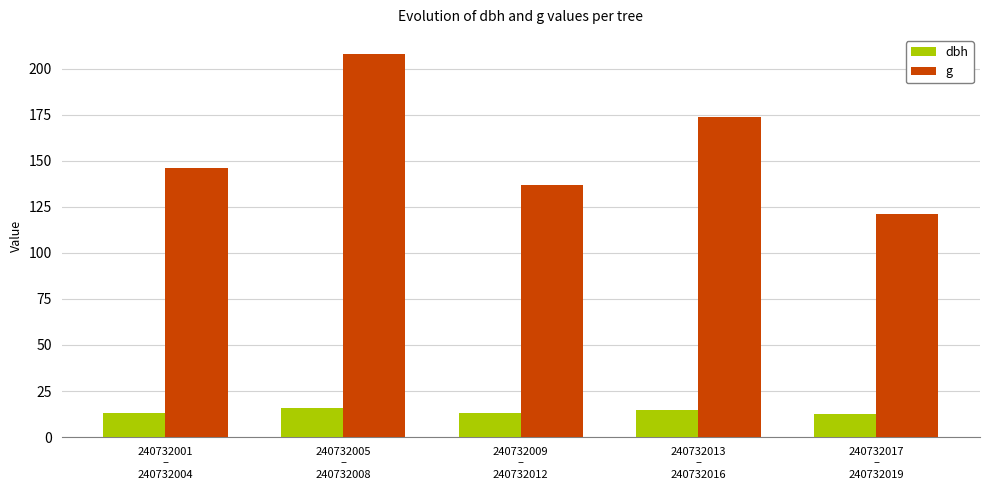

Which series has the largest total across all categories?

g